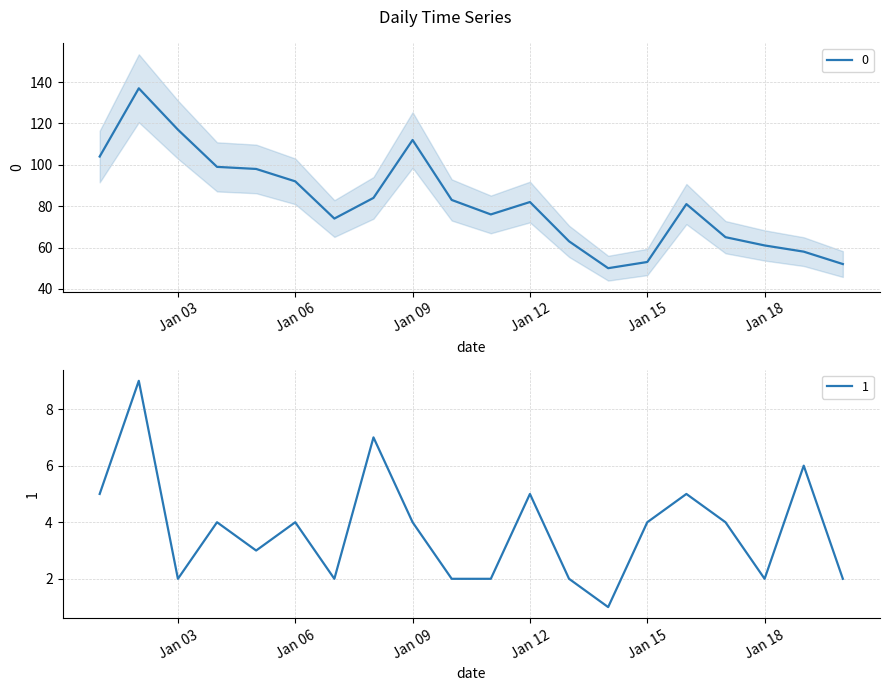

Reading right to left, what are all the values shown in this chart?

0: 52	58	61	65	81	53	50	63	82	76	83	112	84	74	92	98	99	117	137	104
1: 2	6	2	4	5	4	1	2	5	2	2	4	7	2	4	3	4	2	9	5